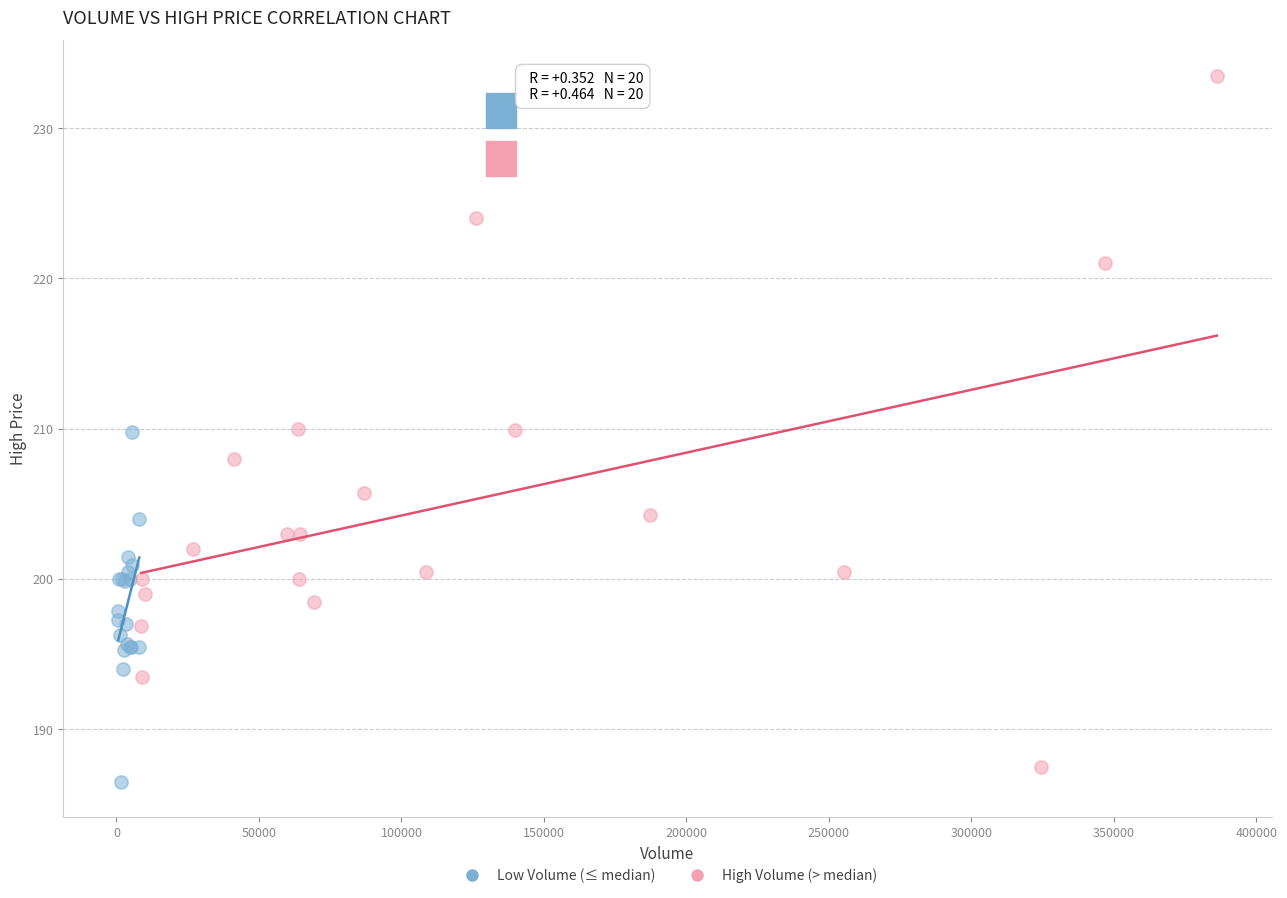

Which series has the widest spread of Y values?

High Volume (> median)